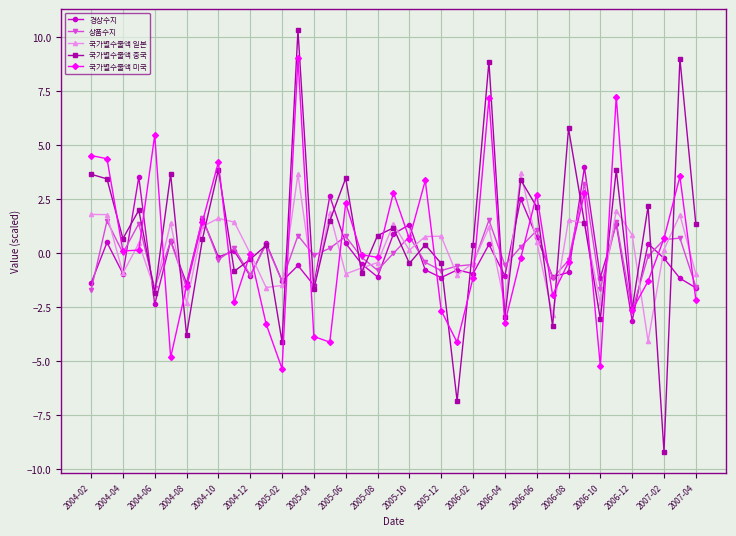

What is the average value of the 국가별수출액 미국 series?

0.3